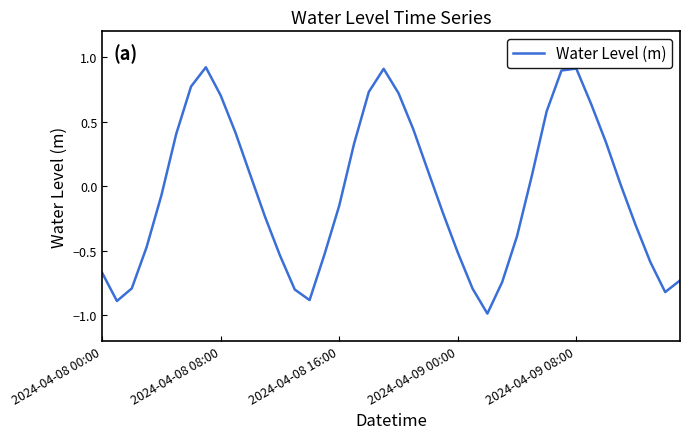

What is the maximum value shown in the chart?

0.9